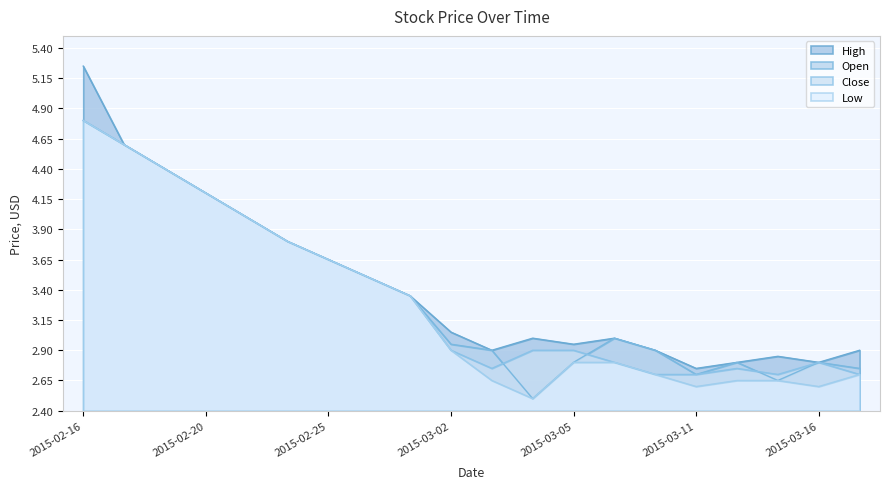

At which category is the sum across all series the highest?

2015-02-16